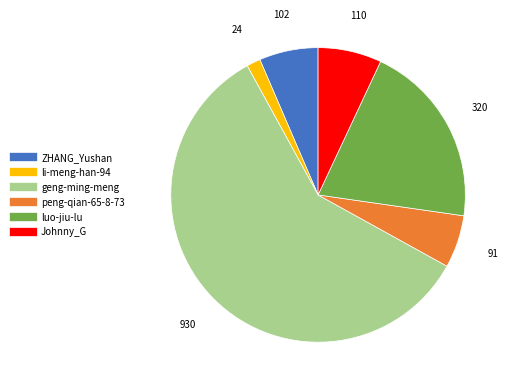

Which category has the smallest portion of the pie?

li-meng-han-94